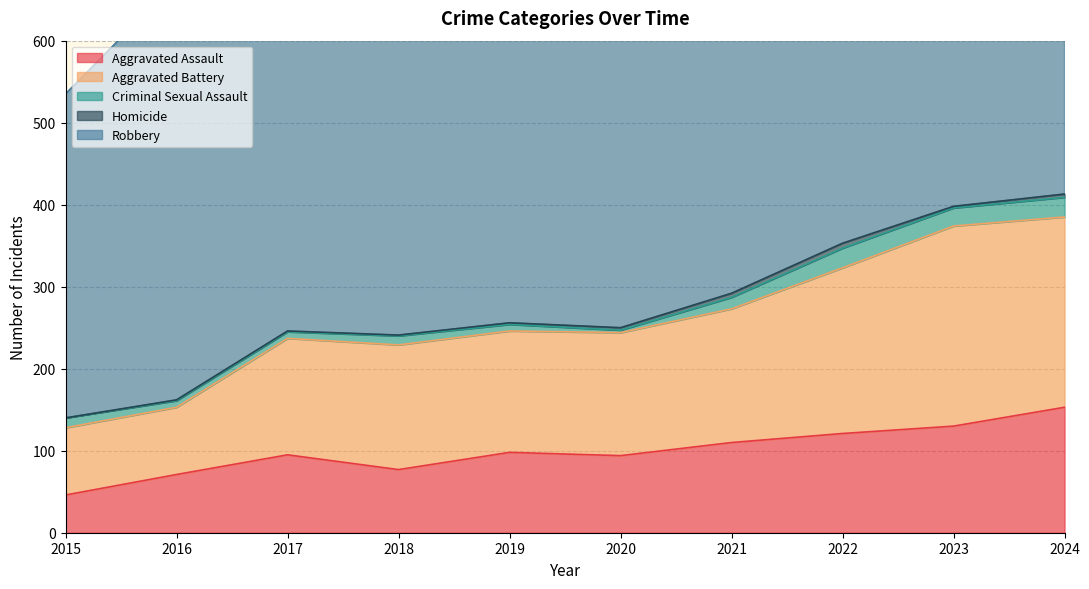

The value of Homicide at 2018 is 1. True or false?

False